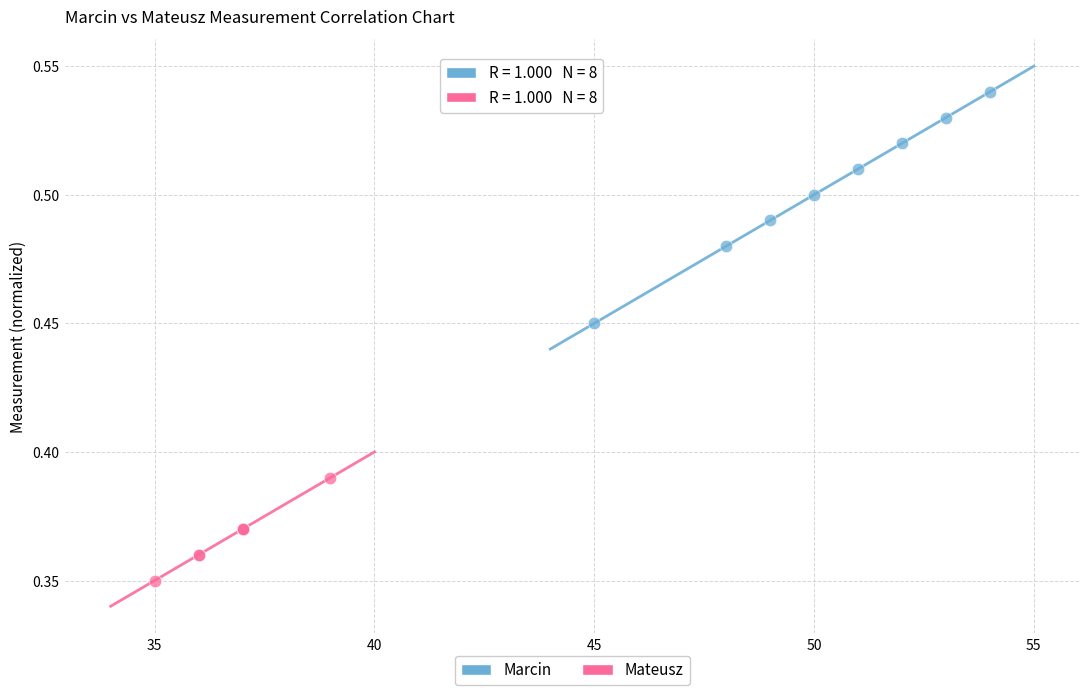

Which series has the widest spread of Y values?

Marcin